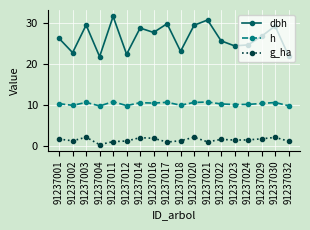

What is the value of the h point at the 3rd from the left?

10.7